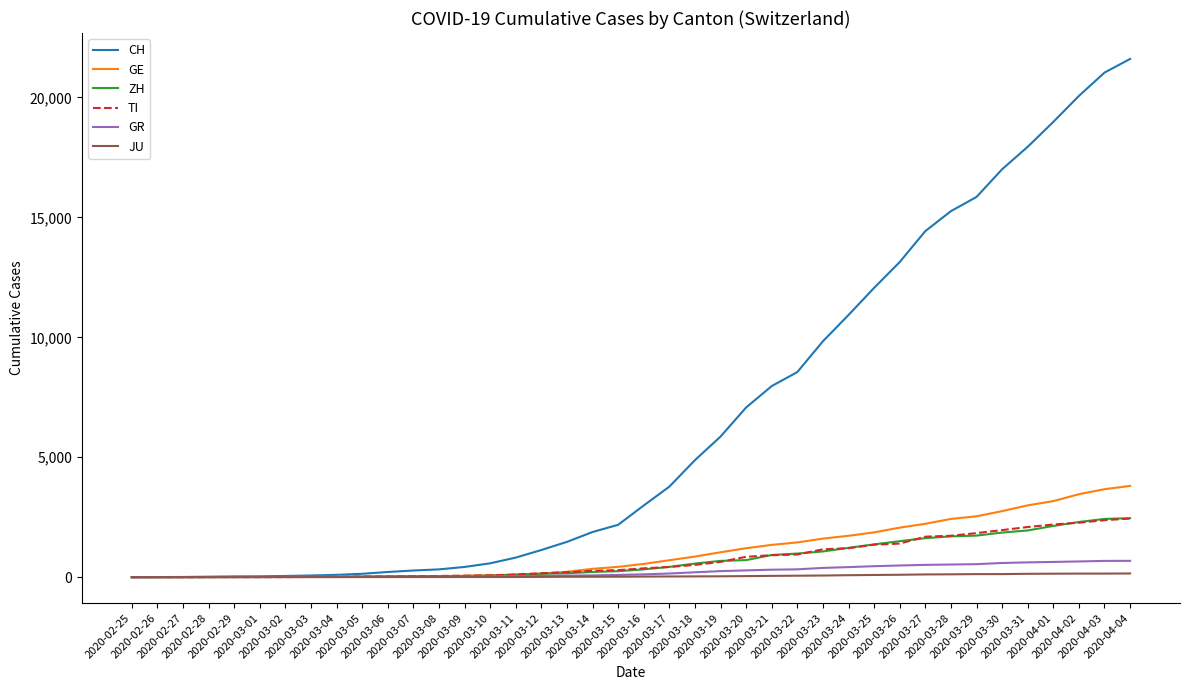

Which series has the largest total across all categories?

CH